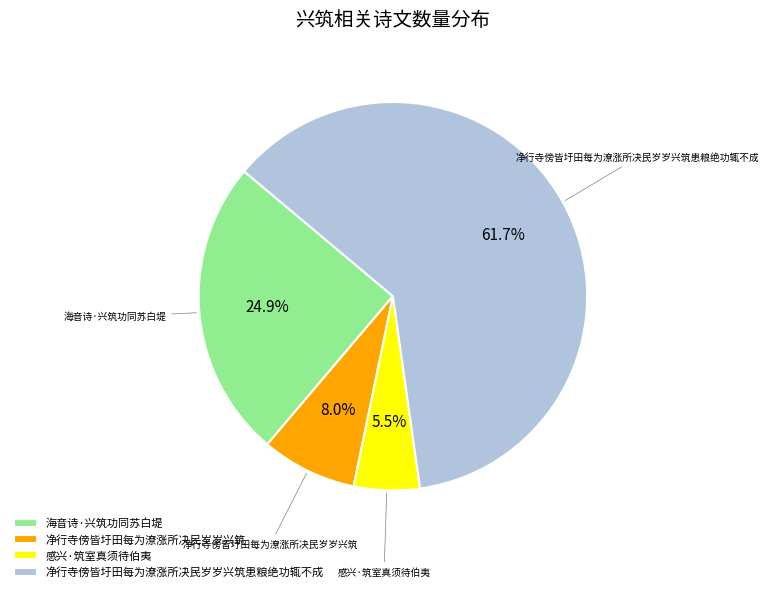

How much of the chart is everything except 净行寺傍皆圩田每为潦涨所决民岁岁兴筑?

92.0%